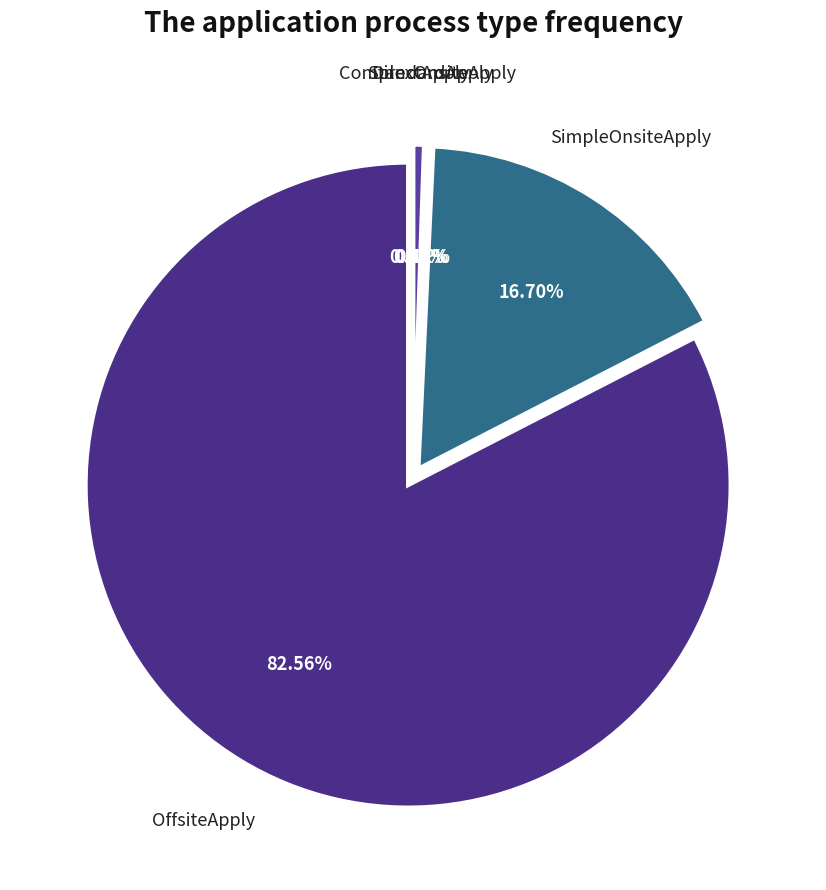

Does 4 account for over 50% of the chart?

No